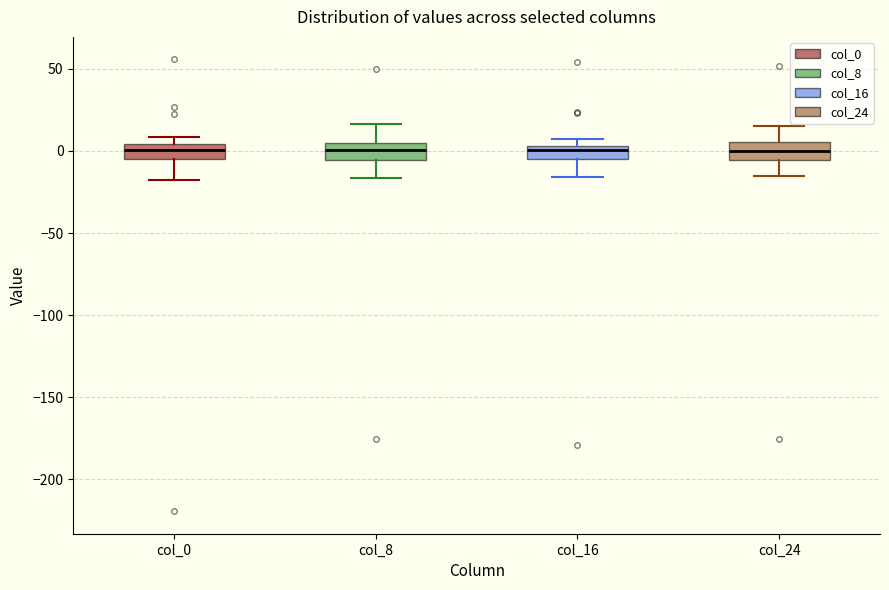

Reading left to right, read every box against the y-axis: the position of its median line, the range the box covers, and the ends of its whiskers. The values are not printed on the chart, so give them approximately, as read against the axis.

col_0: median 0, box -5 to 5, whiskers -20 to 10
col_8: median 0, box -5 to 5, whiskers -15 to 15
col_16: median 0, box -5 to 5, whiskers -15 to 5 (above the box's upper edge)
col_24: median 0, box -5 to 5, whiskers -15 to 15